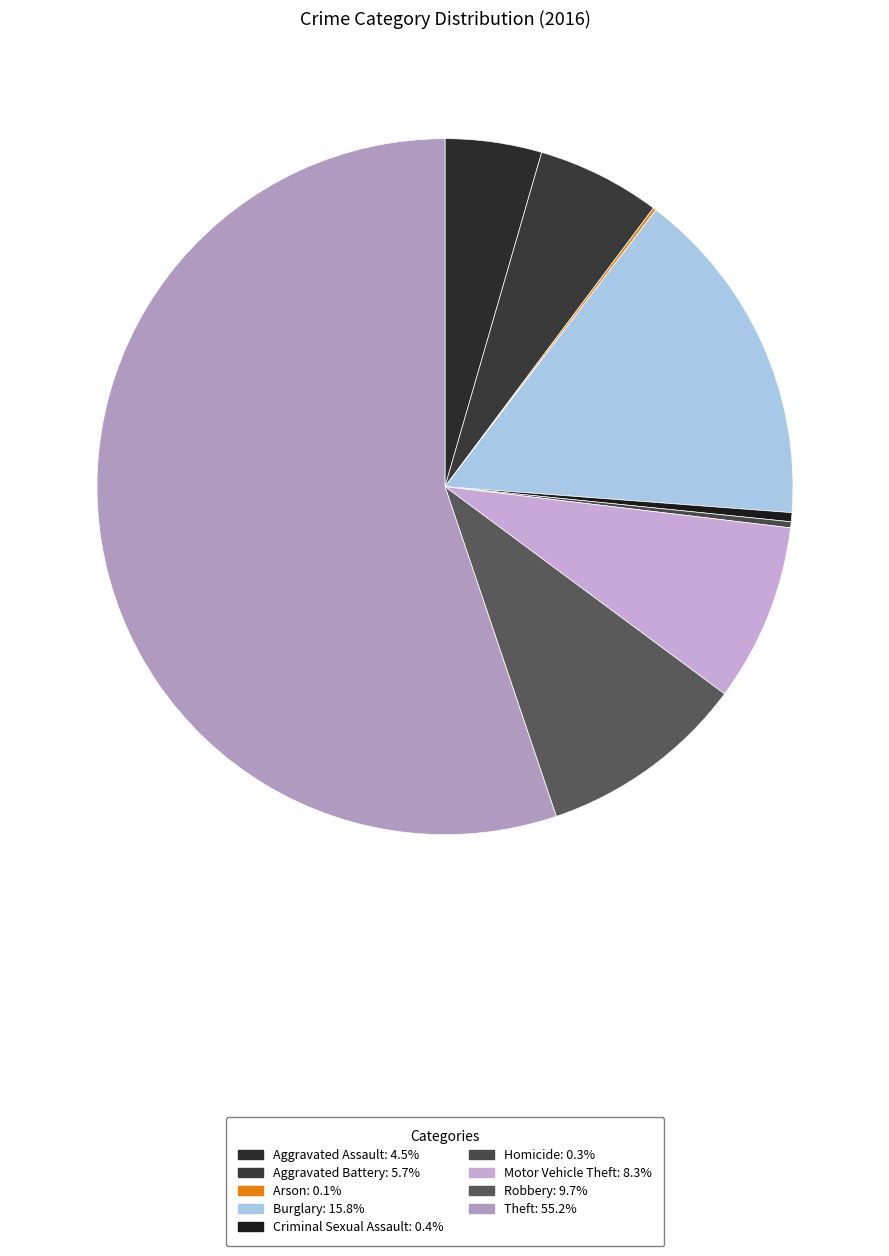

The Criminal Sexual Assault slice represents 1% of the pie. True or false?

False